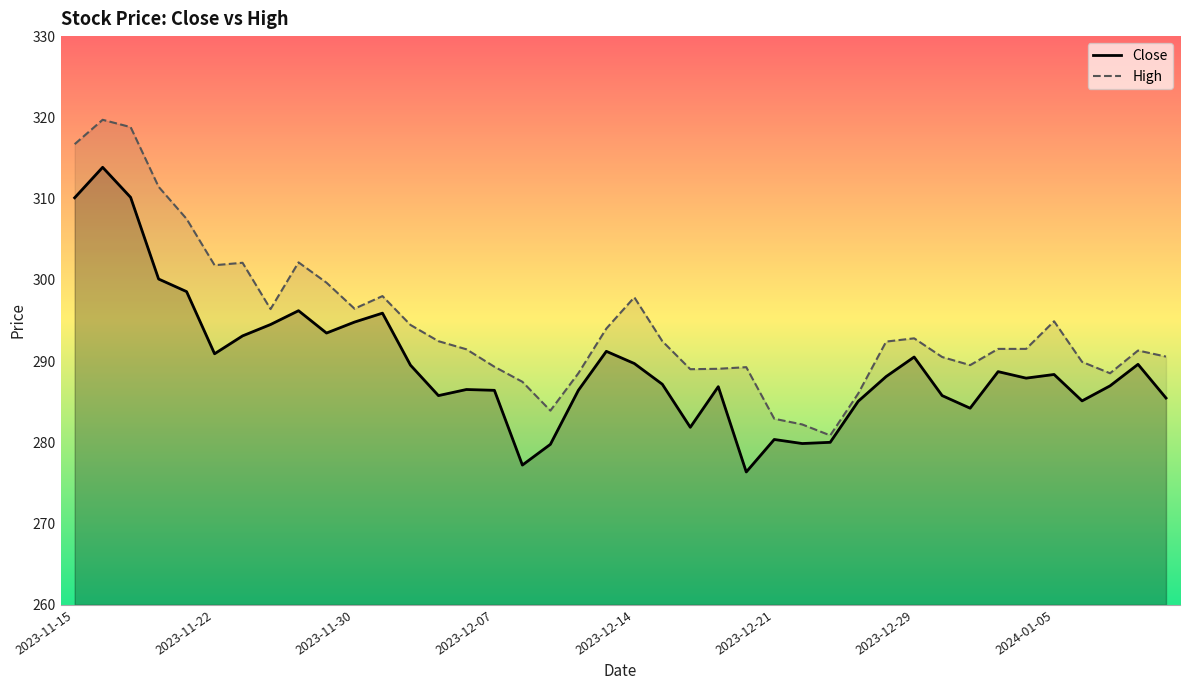

Which category has the highest value across all series?

2023-11-16